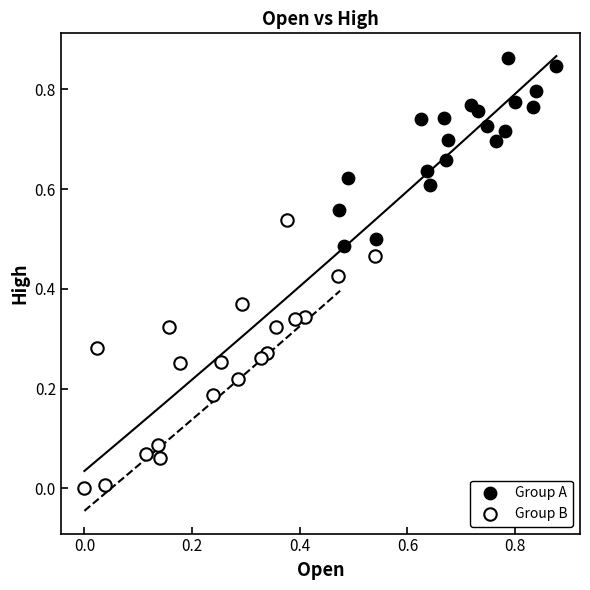

Which series has the widest spread of Y values?

Group B